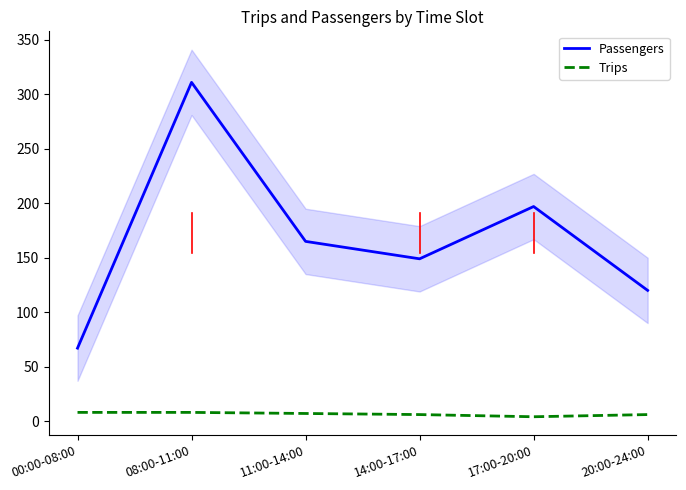

In Trips, how many points are lower than both neighbors (excluding endpoints)?

1